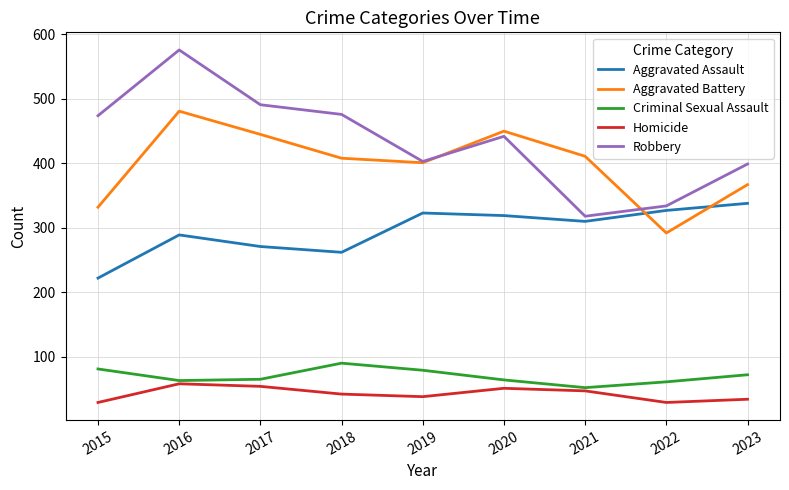

True or false: Aggravated Battery has more than 2 points higher than both neighbors.

False